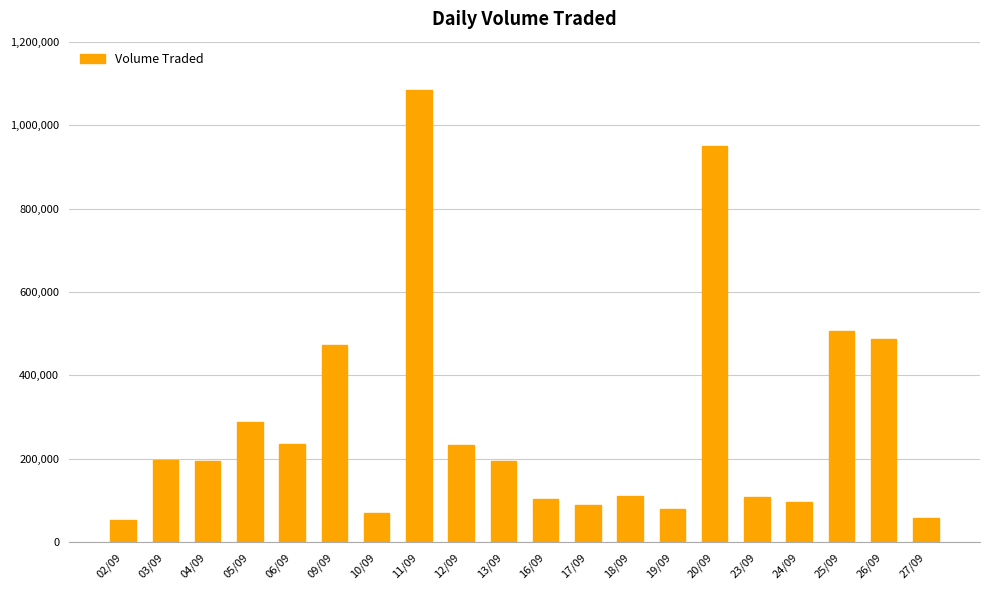

What is the change in value from 13/09 to 25/09?

+311500